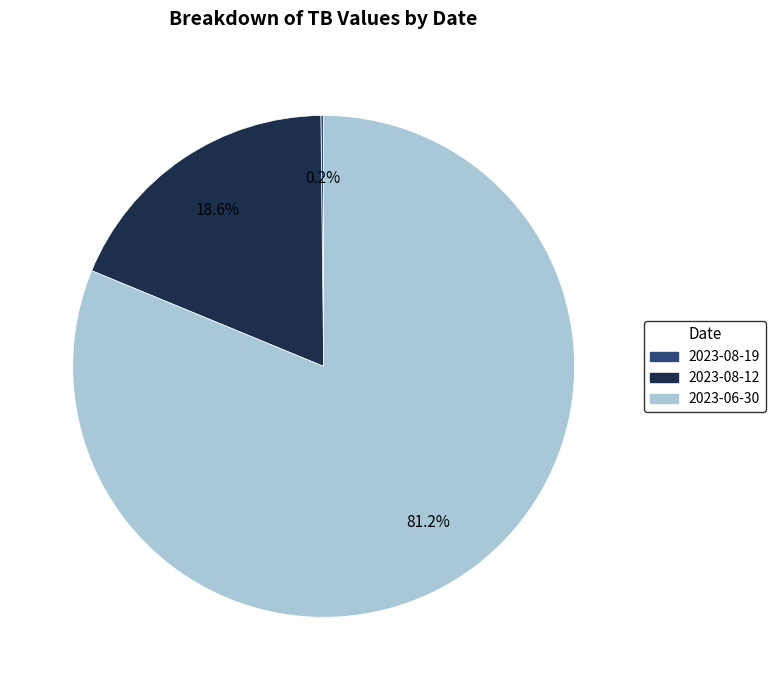

Between 2023-08-12 and 2023-06-30, which is larger?

2023-06-30